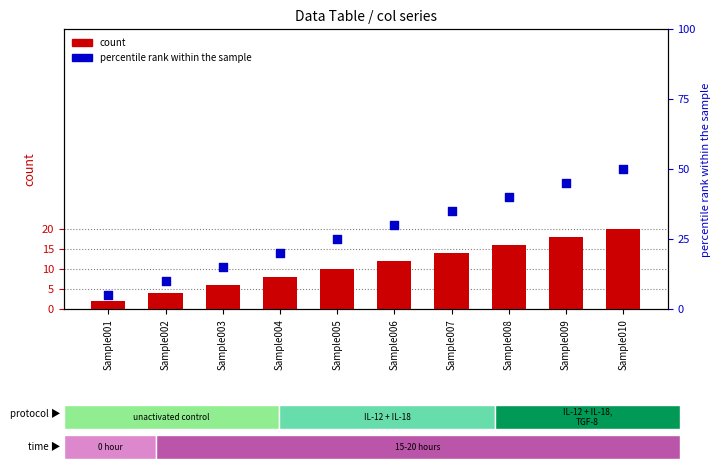

Which series has the largest total across all categories?

percentile rank within the sample